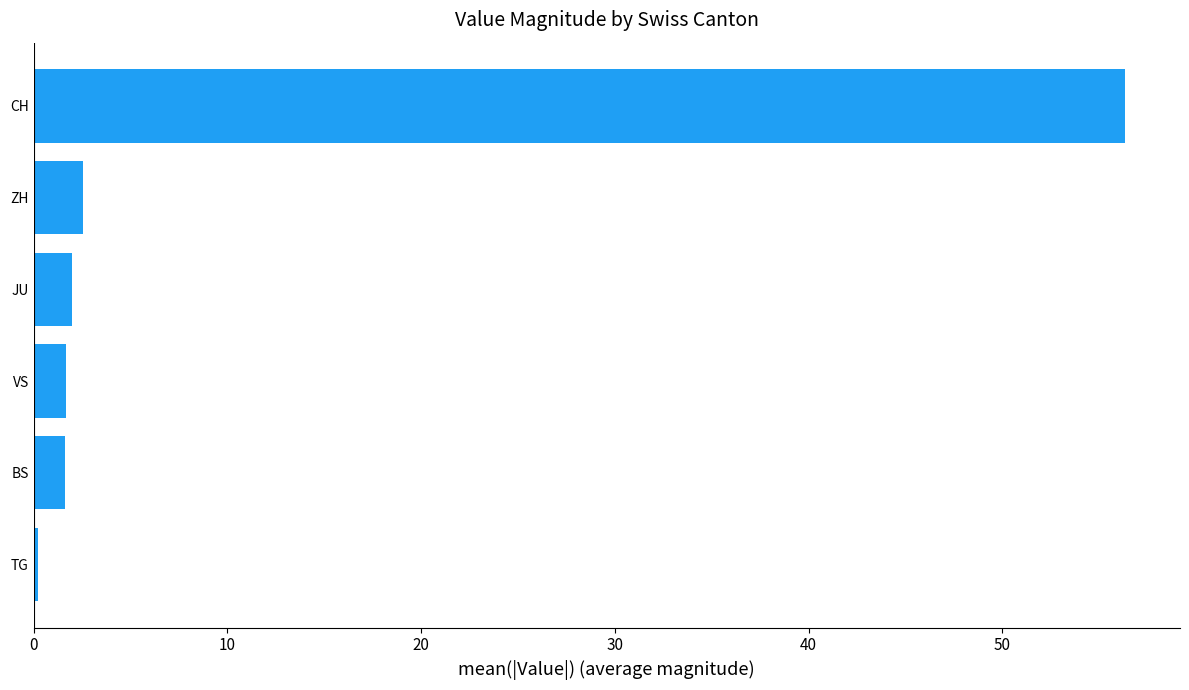

How many series are shown in this chart?

1